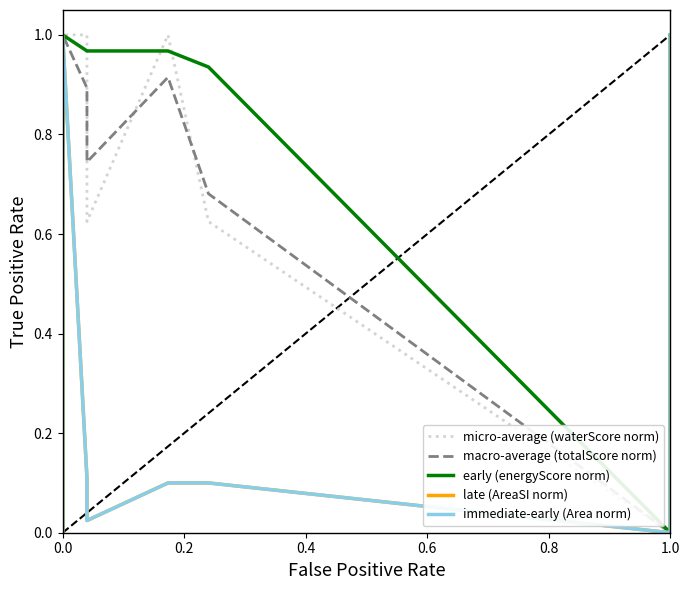

How many intersections are there between early (energyScore norm) and micro-average (waterScore norm)?

3